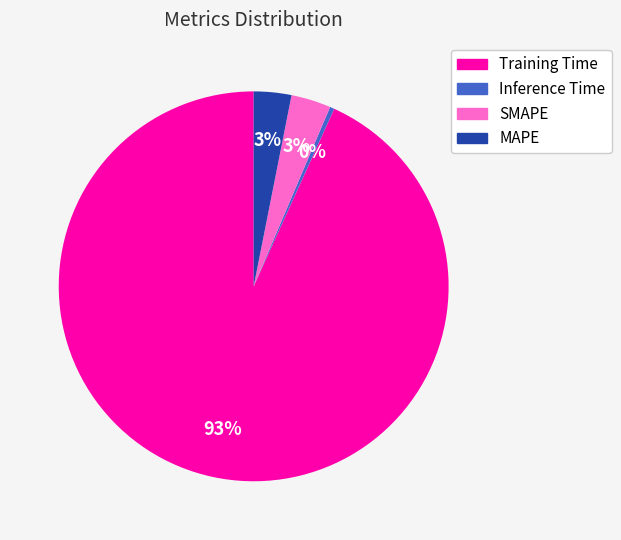

Does Training Time represent more than half of the total?

Yes